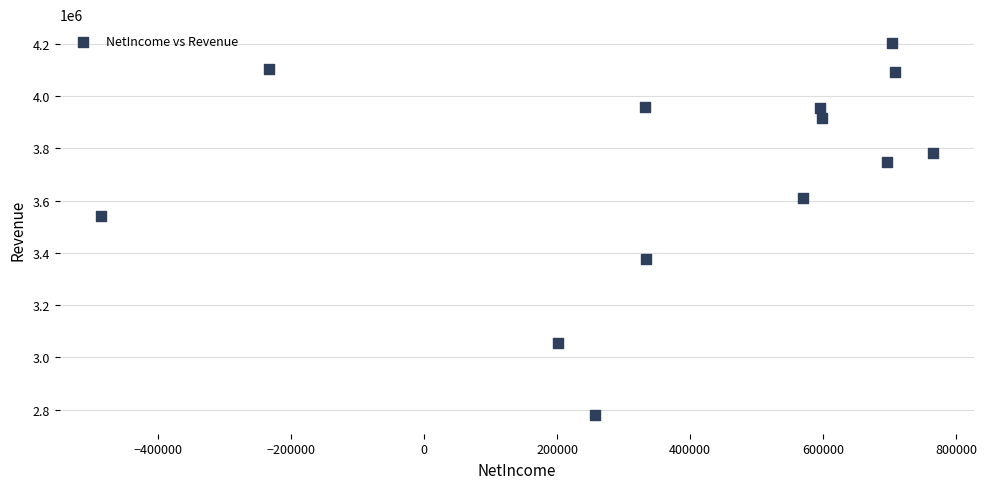

What Y value in the scatter plot is closest to 3491431?

3541617